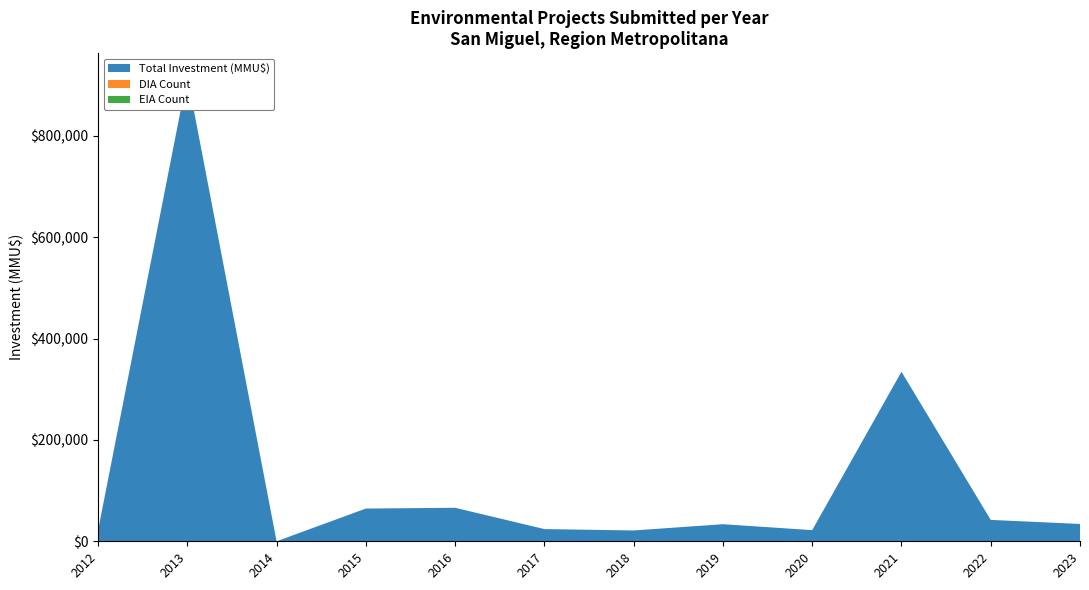

Reading left to right, list all the values displayed in this chart.

DIA Count: 5	4	1	6	7	3	2	2	2	5	3	2
EIA Count: 0	0	0	0	0	0	0	0	0	0	0	1
Total Investment (MMU$): 21532	917250	10	64575	66100	24079	21360	33678	22000	334483	42193	34192